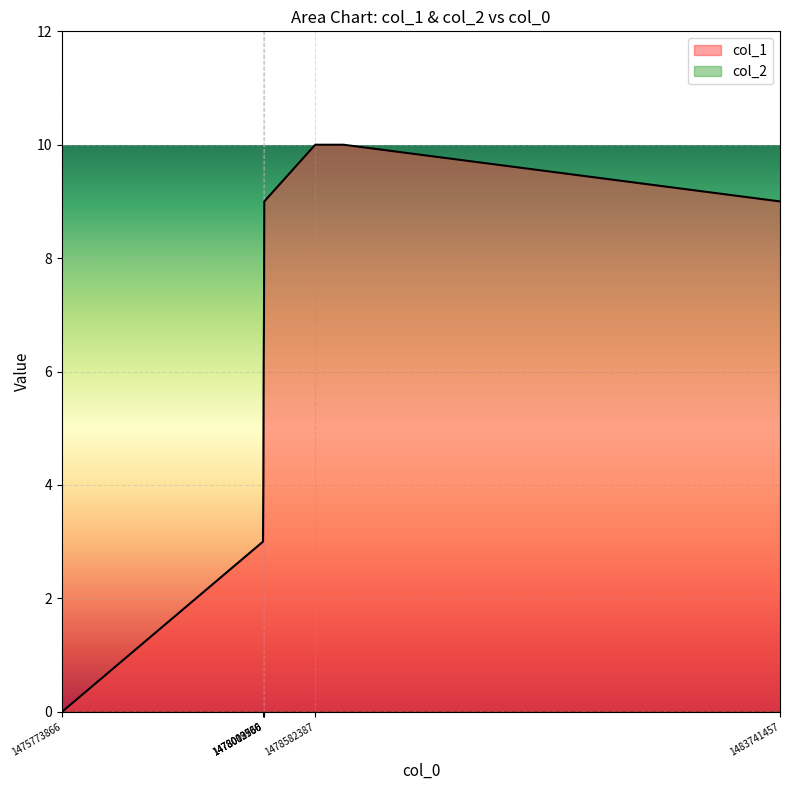

What is the average value?

6